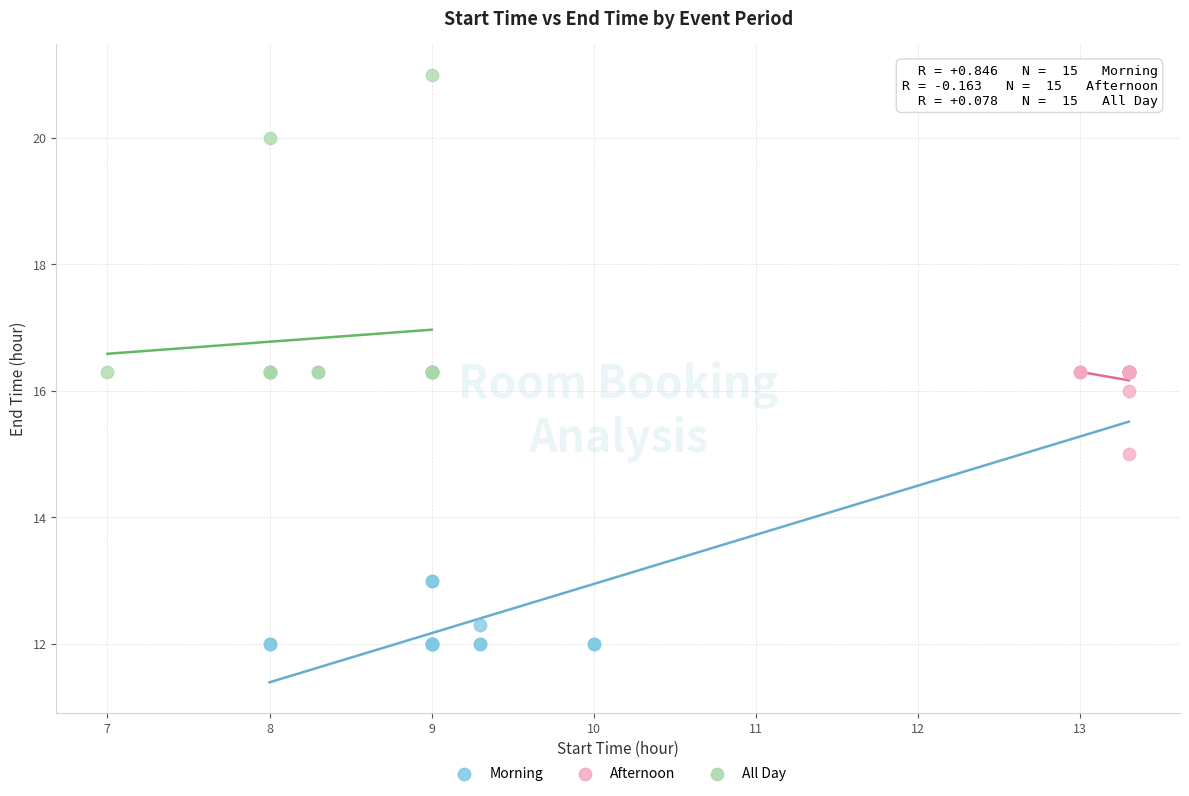

Which series reaches the minimum Y coordinate?

Morning